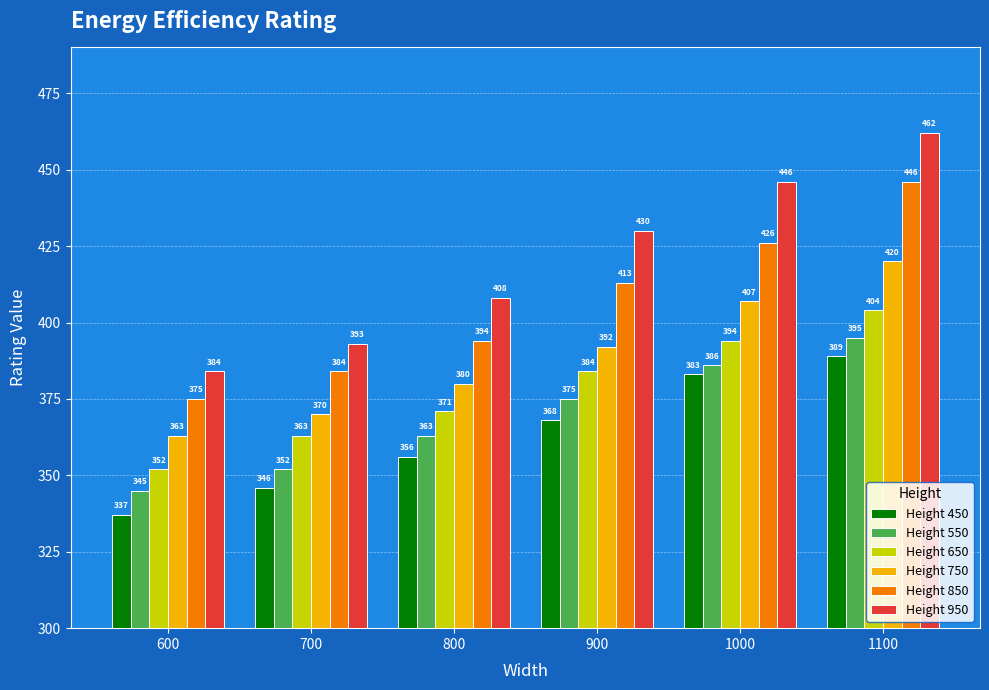

Where is Height 450 nearest to the value 363?

900